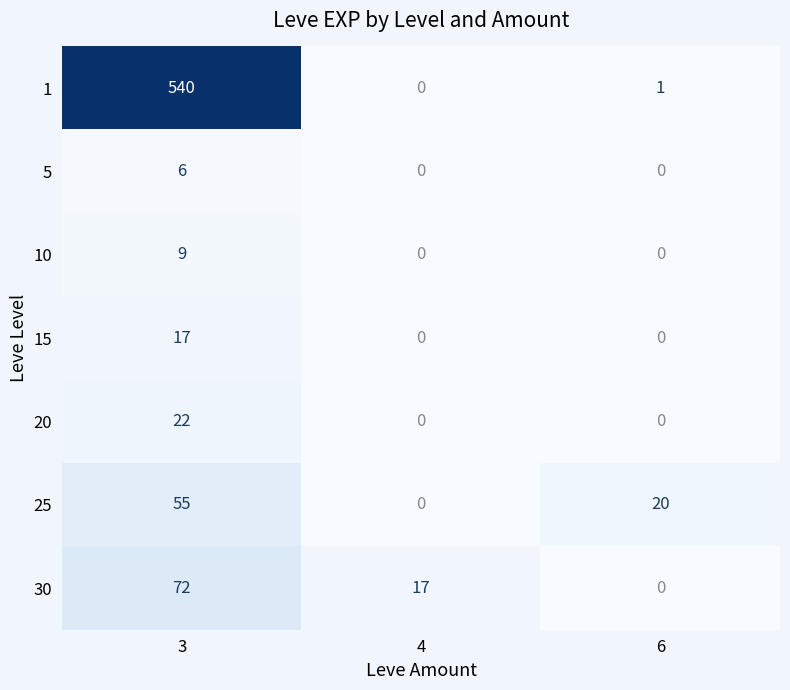

Is it true that 1 equals 540 at 3?

True